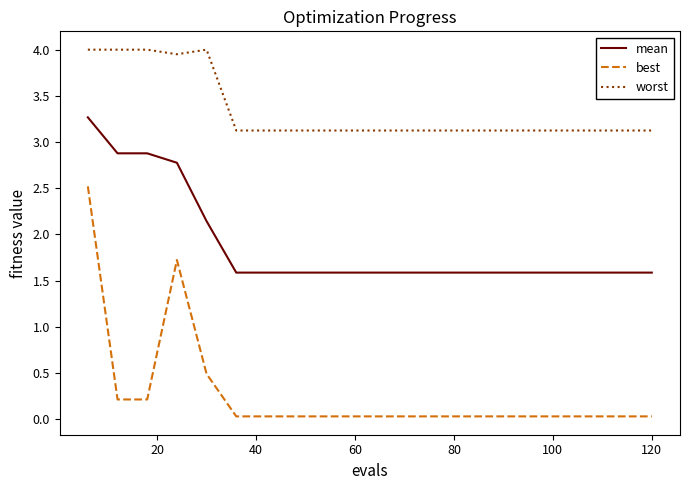

Which series has the largest range (max minus min)?

best